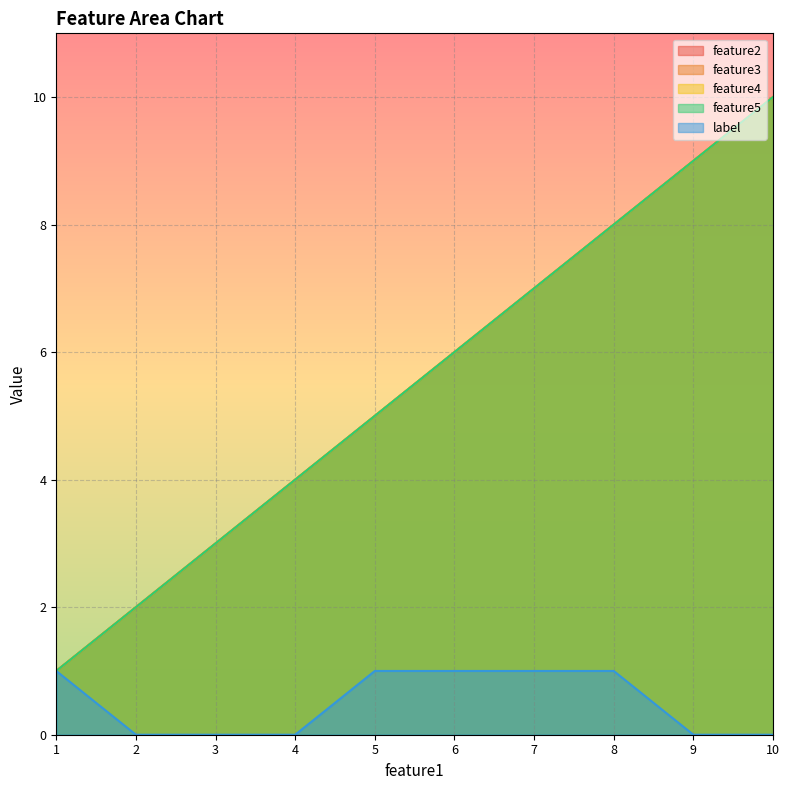

Between 8 and 5, which is larger?

8